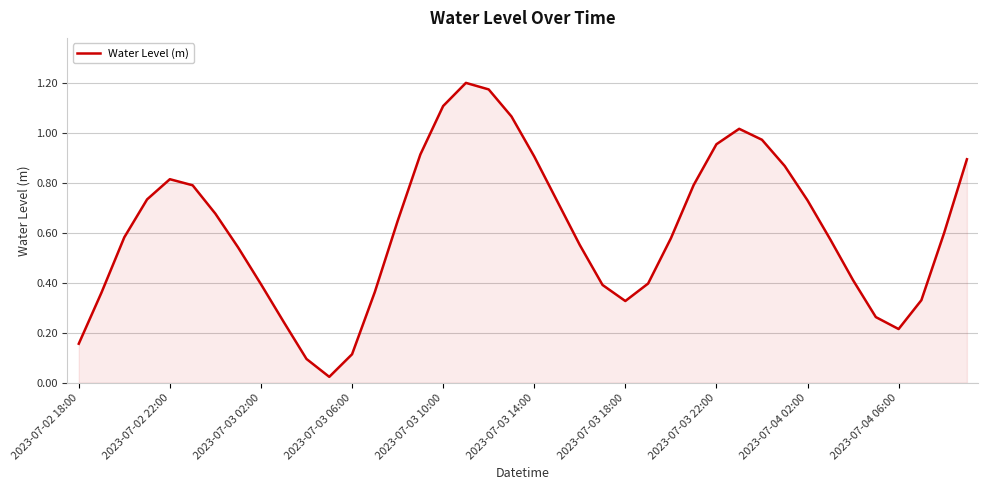

Which category has the lowest value across all series?

11